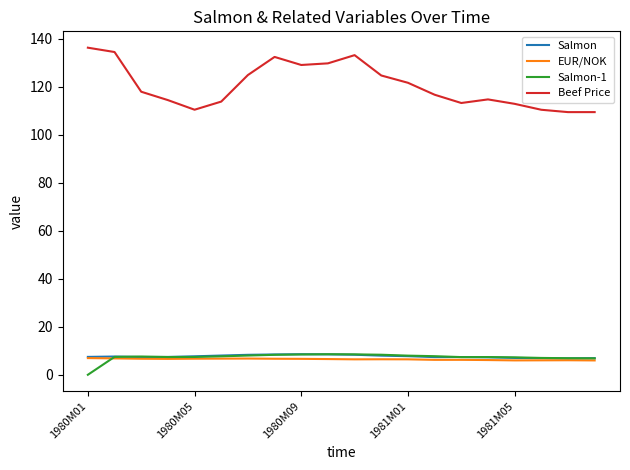

Which series has the largest range (max minus min)?

Beef Price